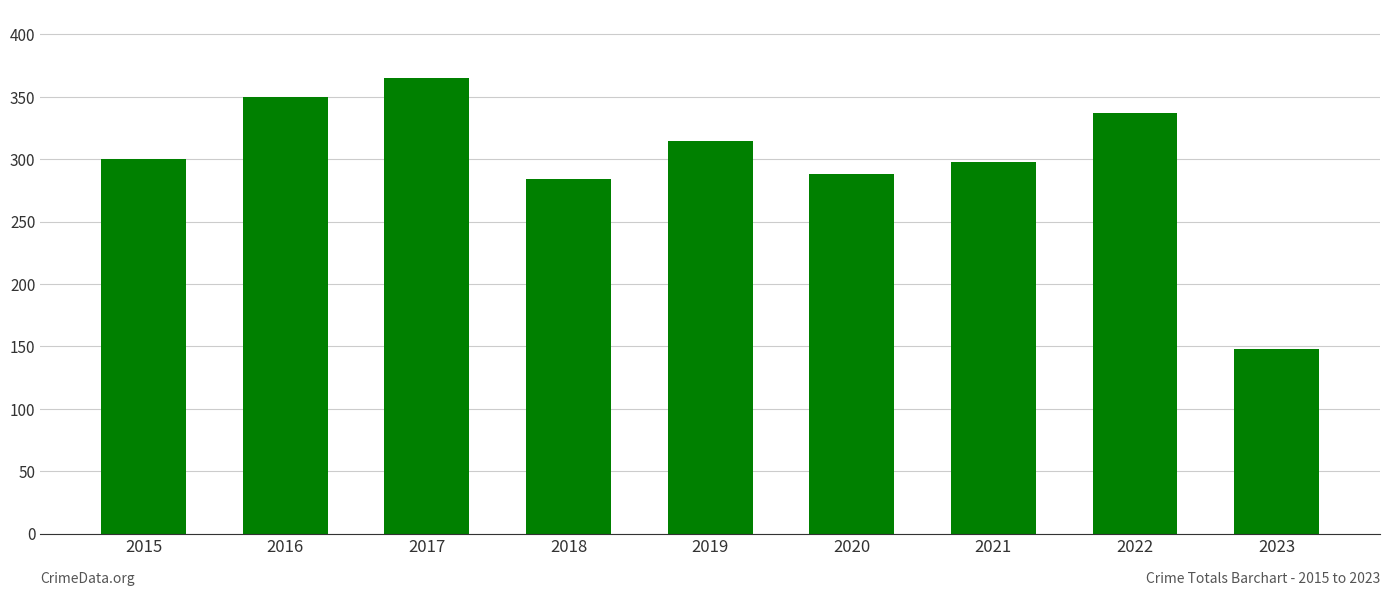

Are the bars horizontal?

No